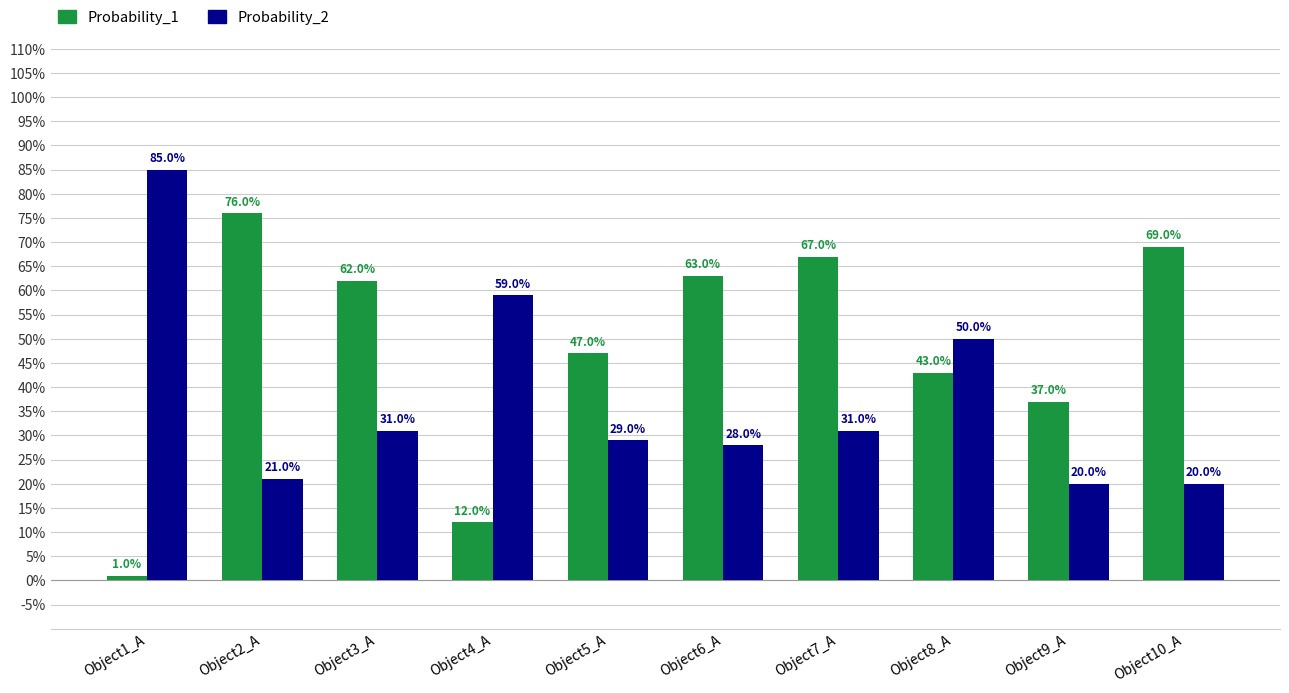

Between Object2_A and Object5_A, which series saw the biggest shift?

Probability_1